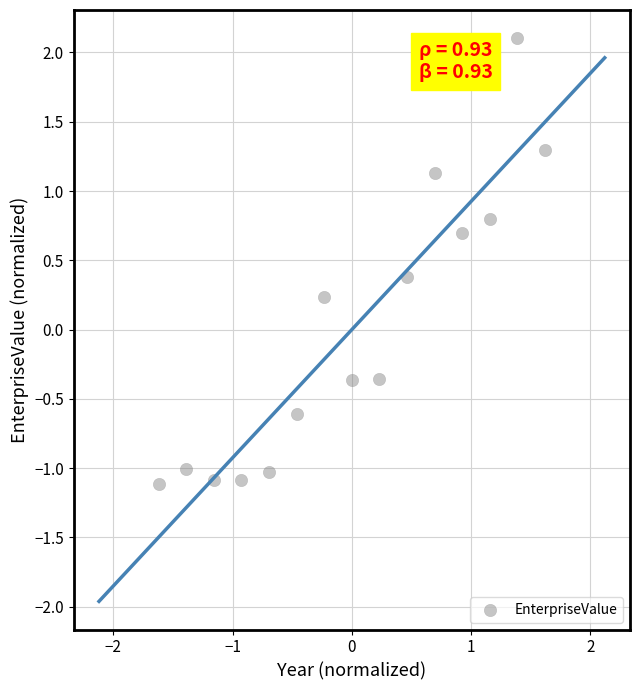

What is the range of X values (max minus min)?

3.2